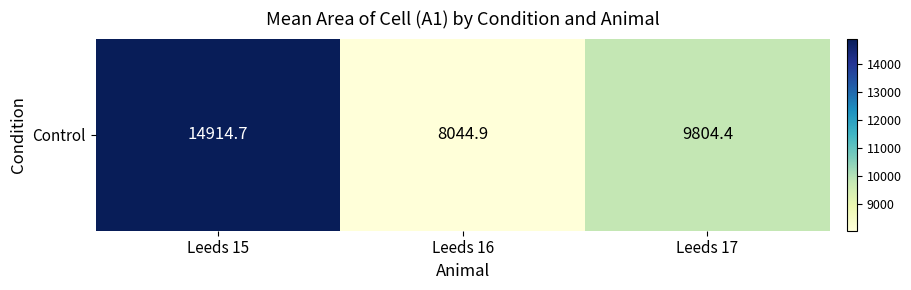

What is the difference between the maximum and minimum values?

6869.8